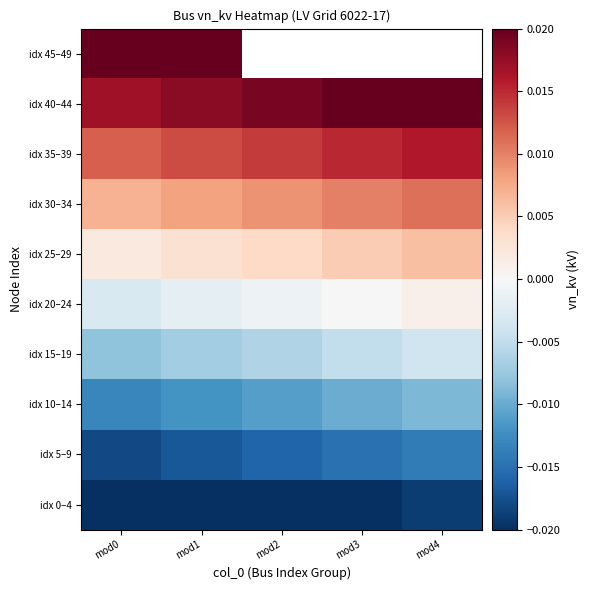

True or false: idx 20–24 has a value of -0.0 at mod1.

True